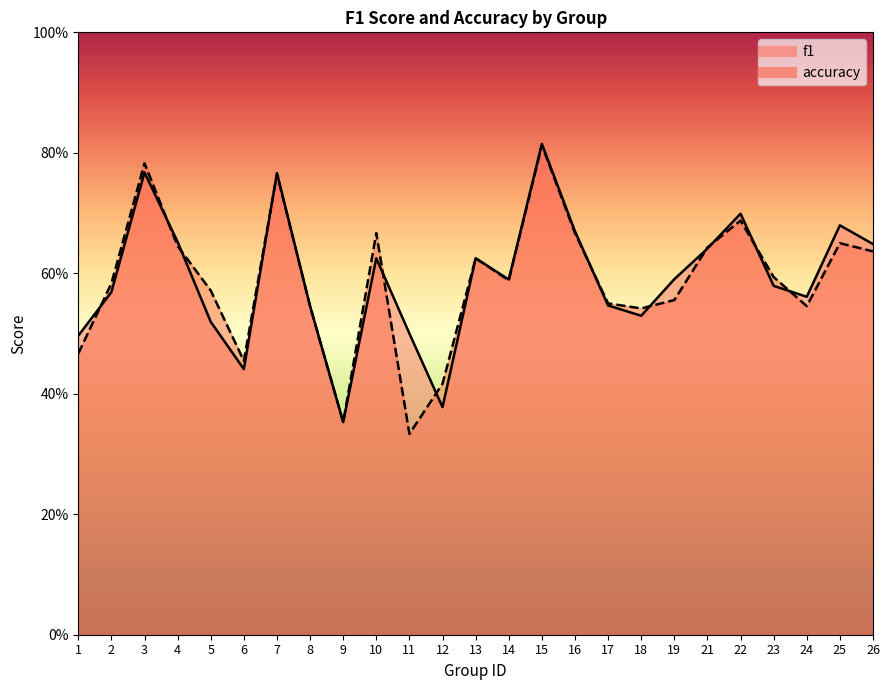

How many distinct data groups are displayed?

2